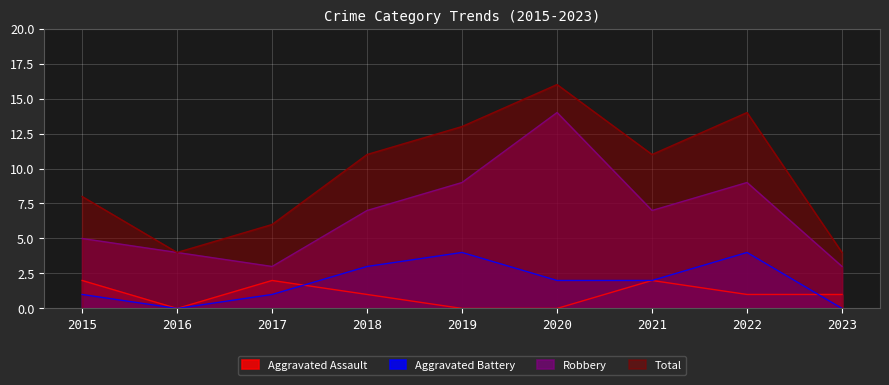

At 2023, list the series in order from largest to smallest.

Total, Robbery, Aggravated Assault, Aggravated Battery